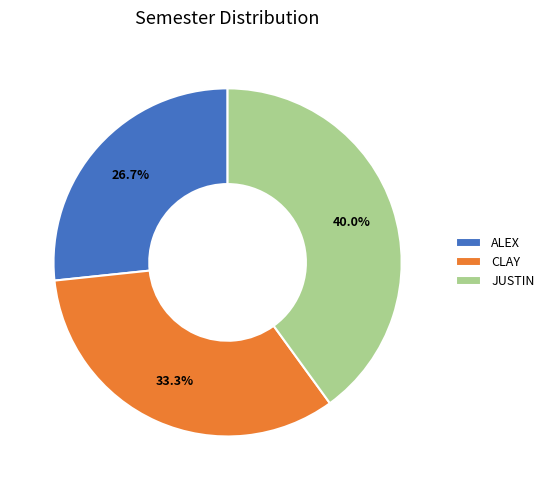

Approximately how many times larger is the value at JUSTIN compared to CLAY?

1.2